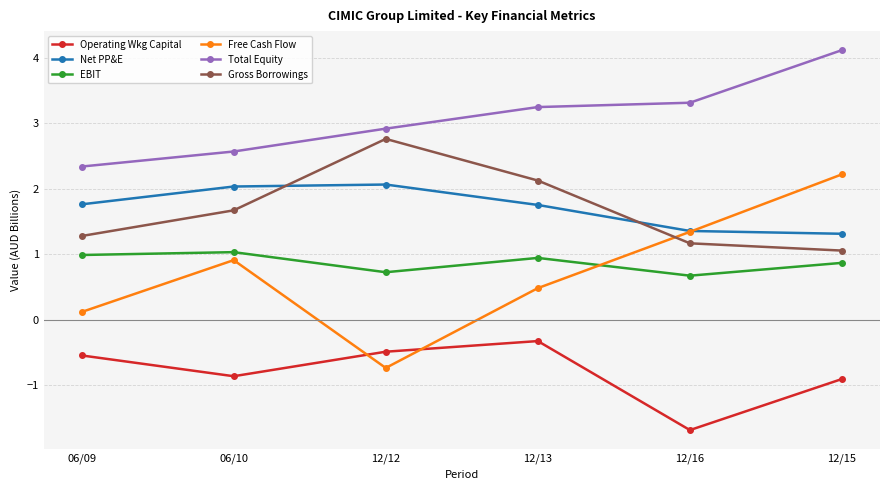

True or false: Free Cash Flow has more than 1 interior local peaks.

False